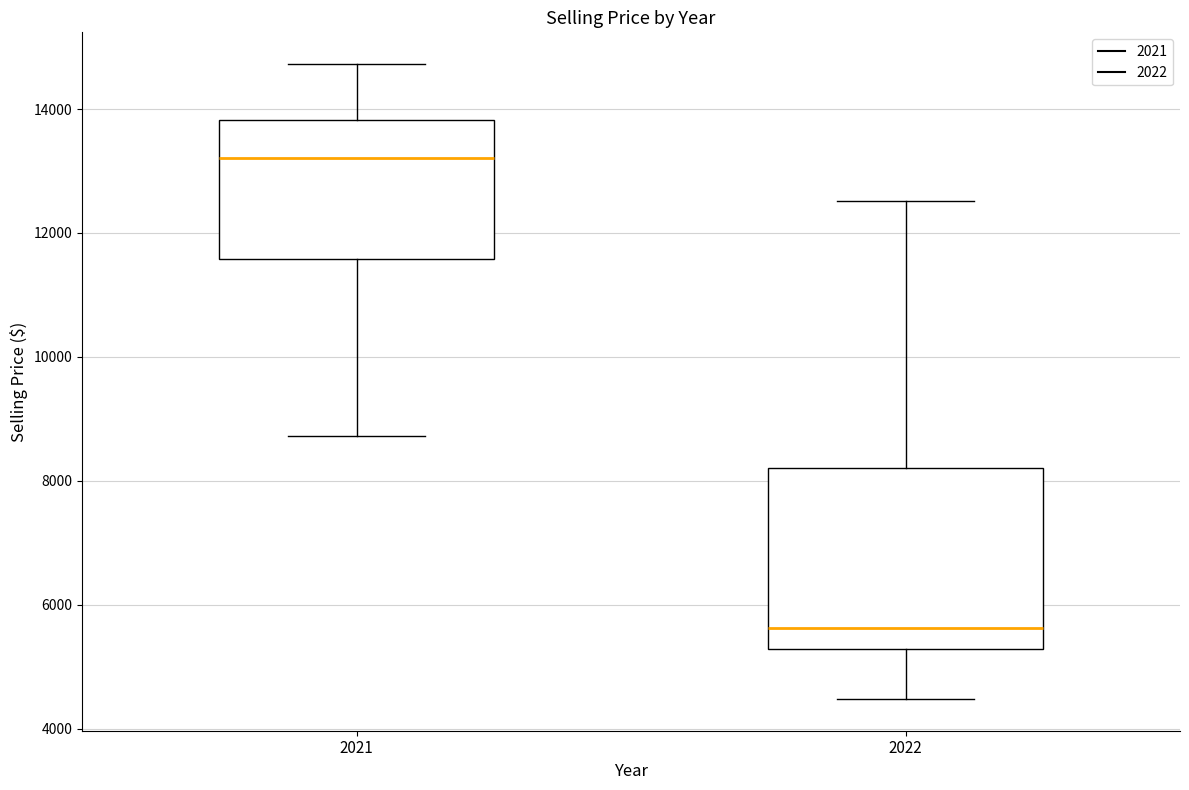

Reading left to right, transcribe this box plot: for each box, give where its median line is, the range the box spans, and where its two whiskers end, as read against the y-axis. The values are not printed on the chart, so give them approximately, as read against the axis.

2021: median 13200, box 11600 to 13800, whiskers 8800 to 14800
2022: median 5600, box 5200 to 8200, whiskers 4400 to 12600